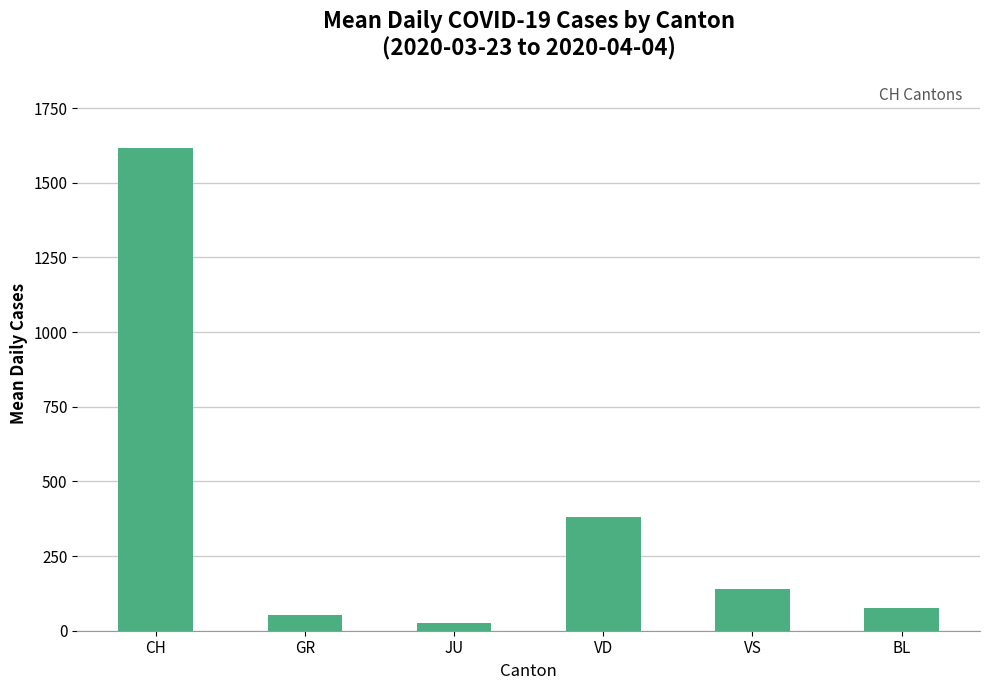

What value does the data have at GR?

53.2